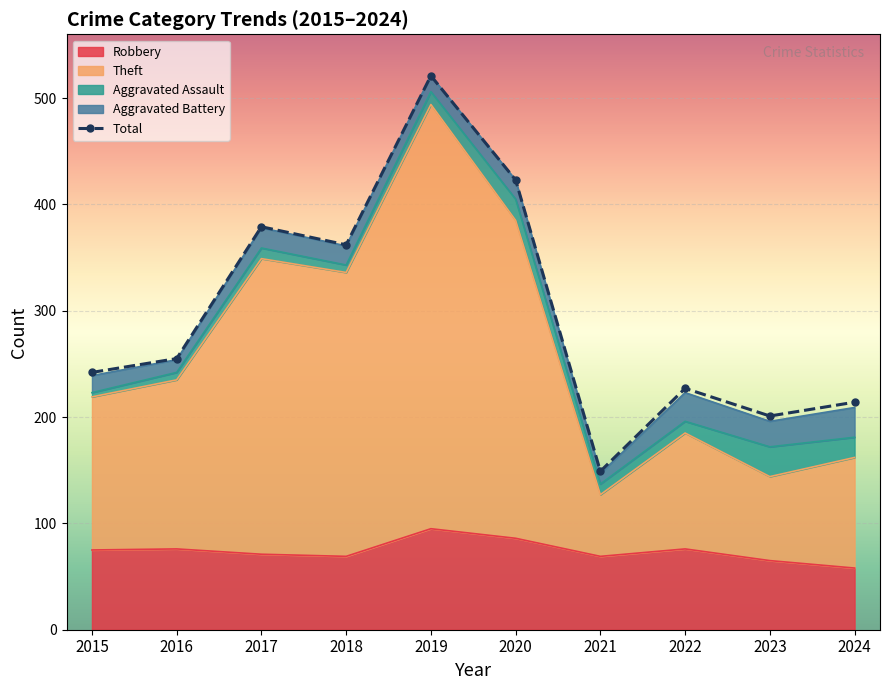

How many lines are shown in the chart?

1